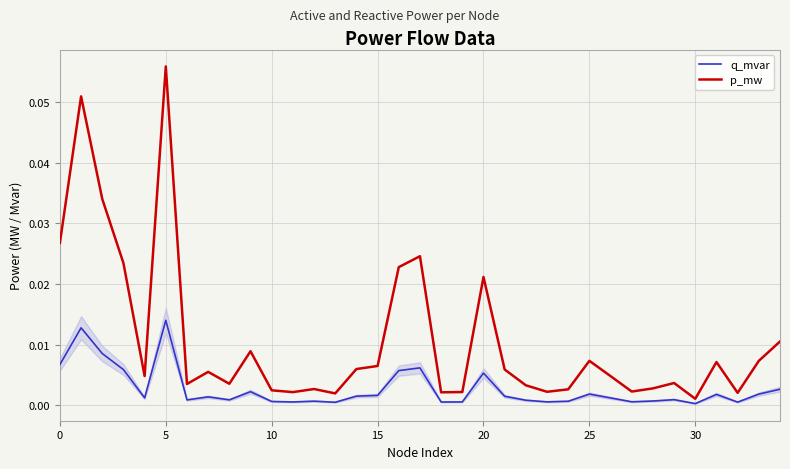

True or false: q_mvar and p_mw cross at least once.

False